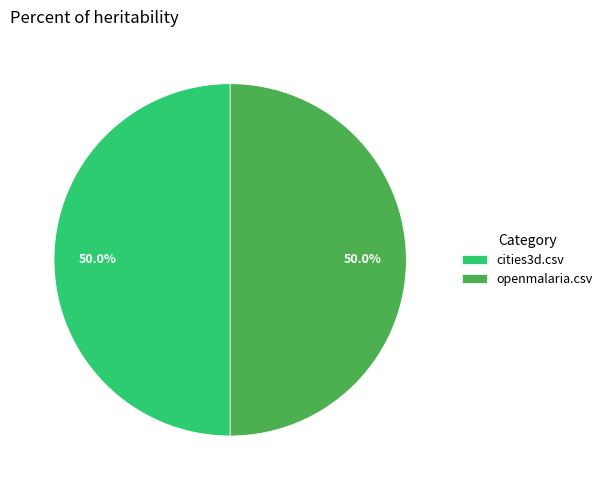

How many segments does this pie chart have?

2